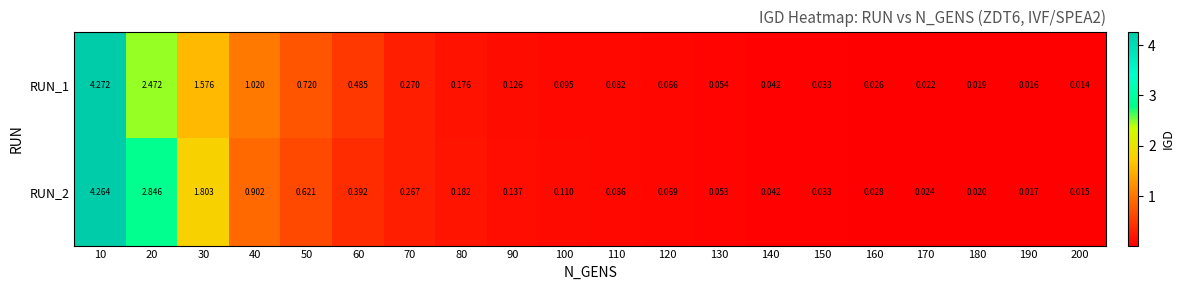

Is the value of RUN_2 at 130 greater than the value of RUN_1 at 150?

Yes